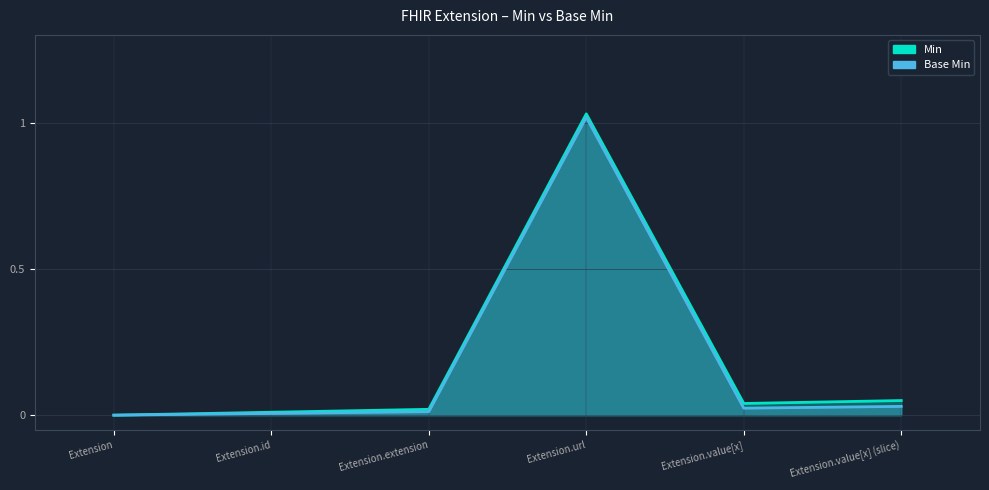

Does the chart display data point markers on the line(s)?

No